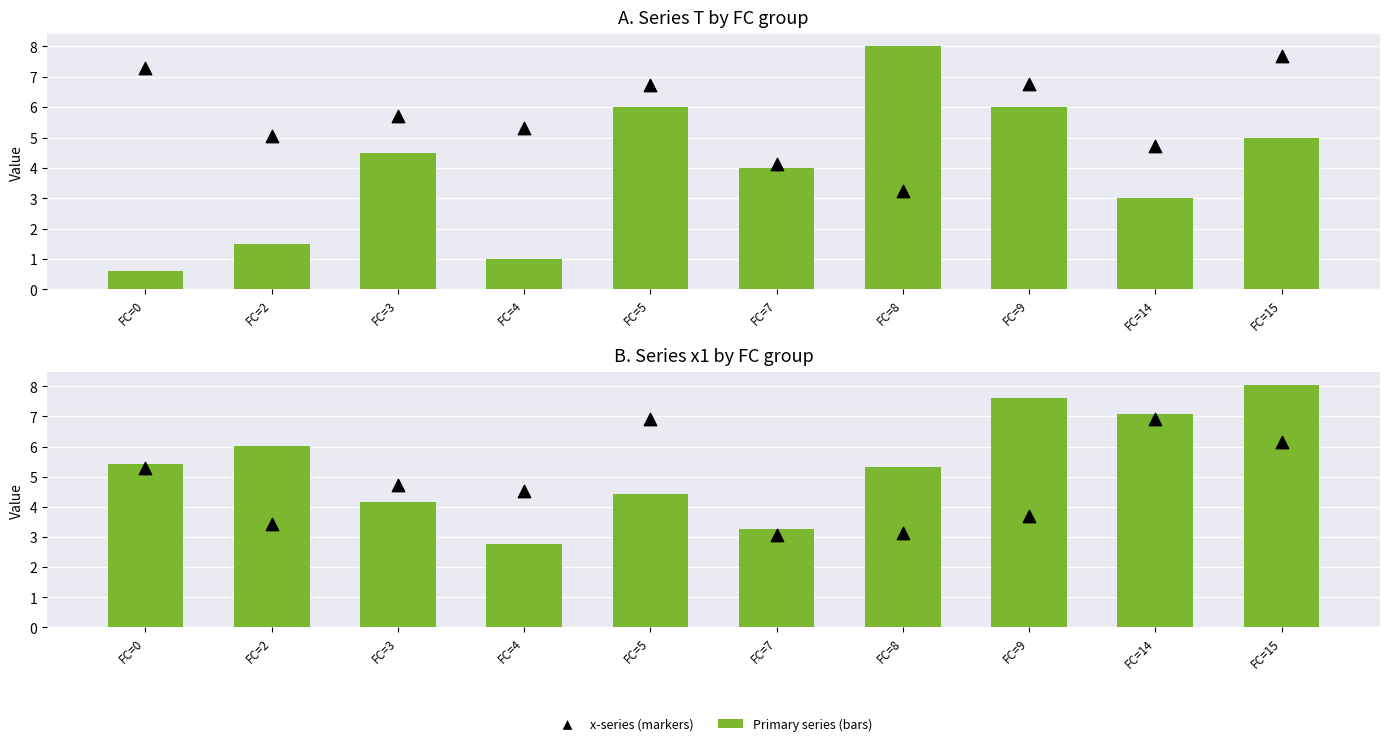

Is the value of x1 values at FC=15 greater than the value of x3 values at FC=4?

Yes